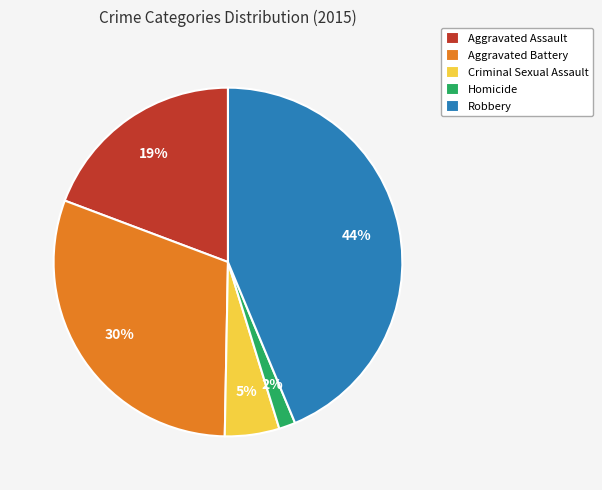

Rank the categories by value from lowest to highest.

Homicide, Criminal Sexual Assault, Aggravated Assault, Aggravated Battery, Robbery